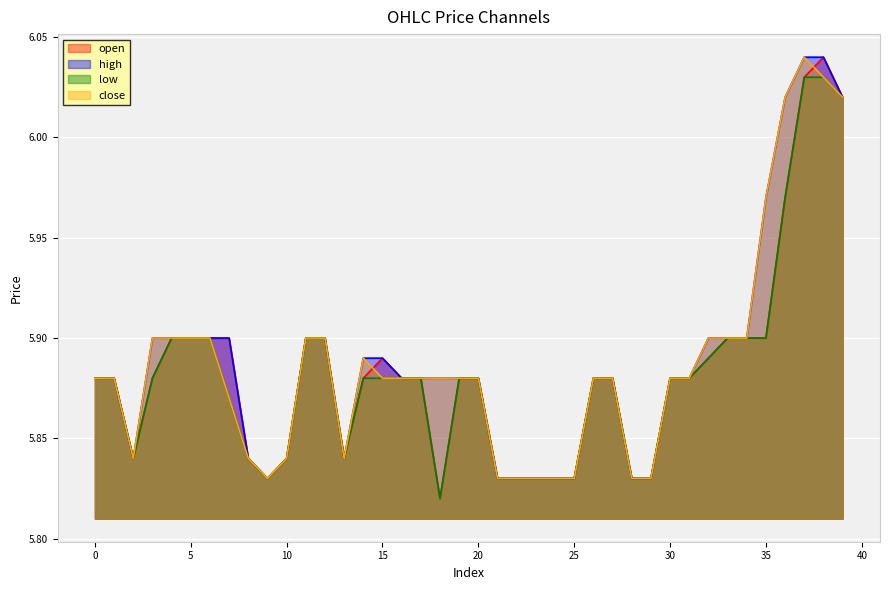

Which series has the largest range (max minus min)?

open